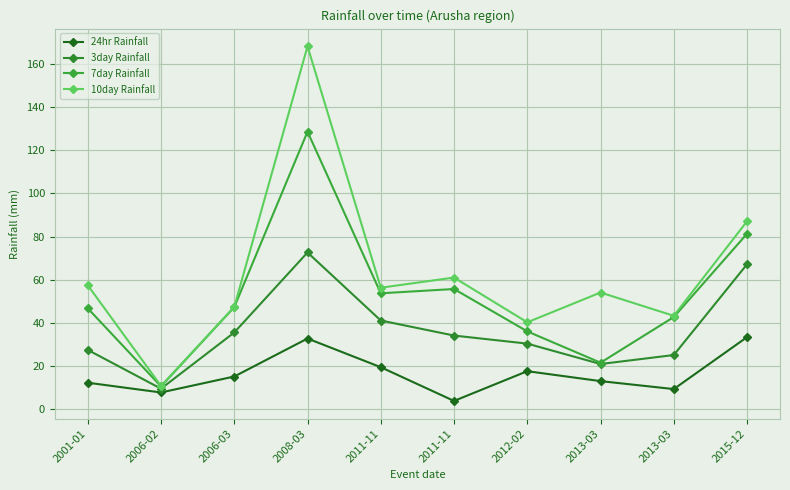

Where is 3day Rainfall nearest to the value 41?

2011-11